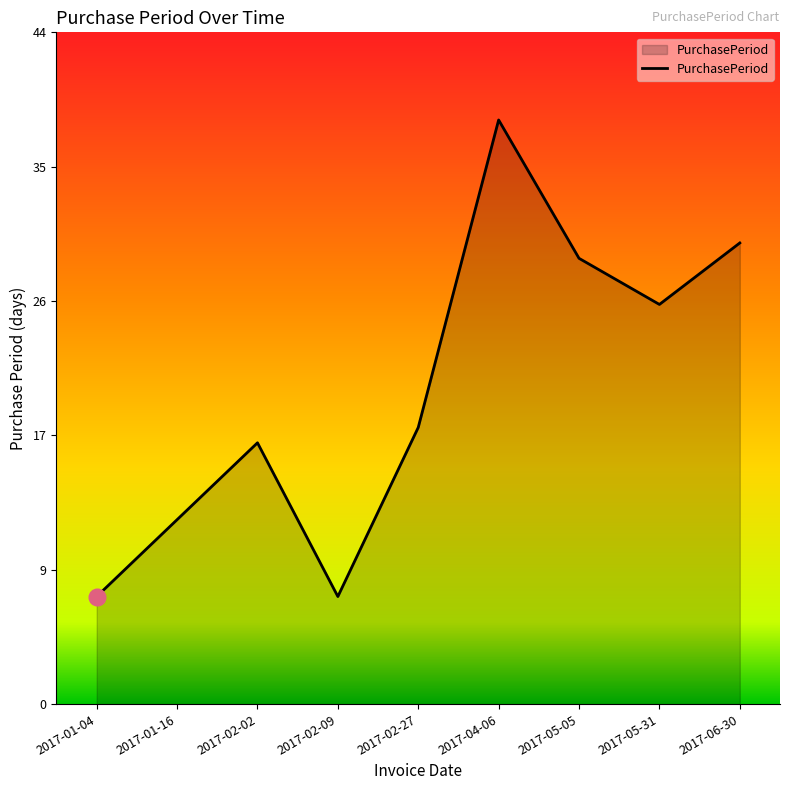

Does the chart display data point markers on the line(s)?

No